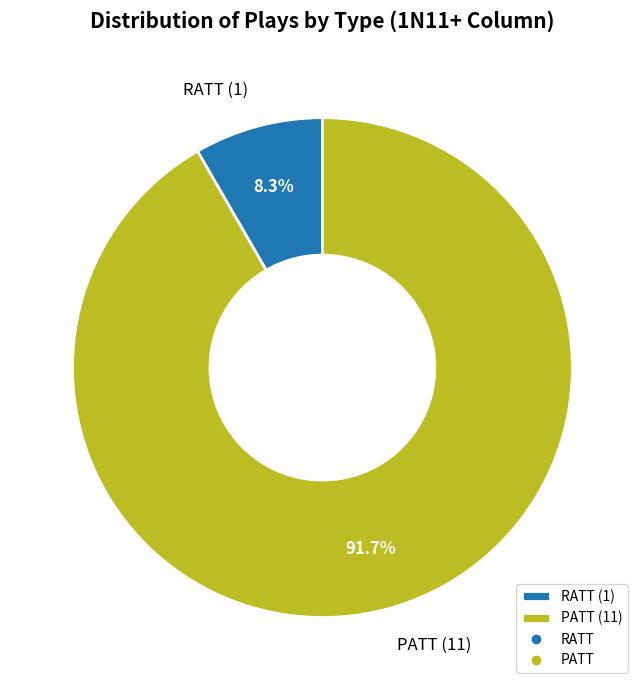

To the nearest percent, what percentage of the pie is RATT?

8%